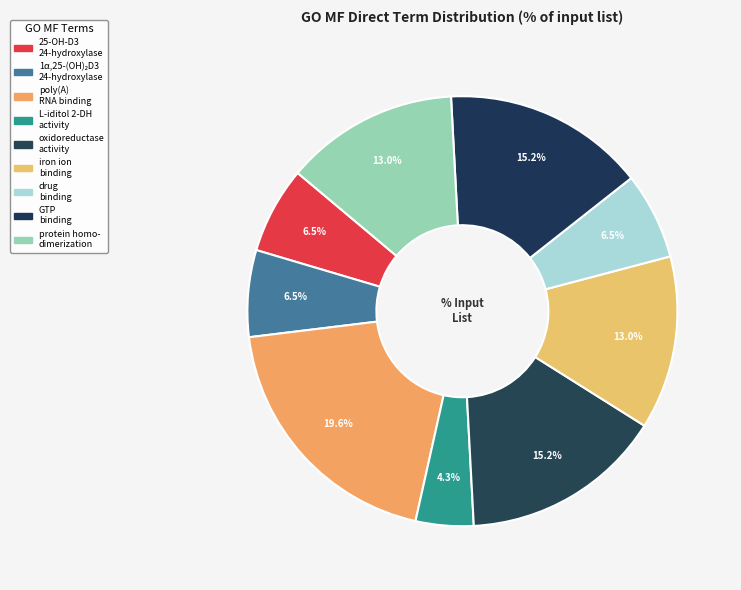

How many segments does this pie chart have?

9